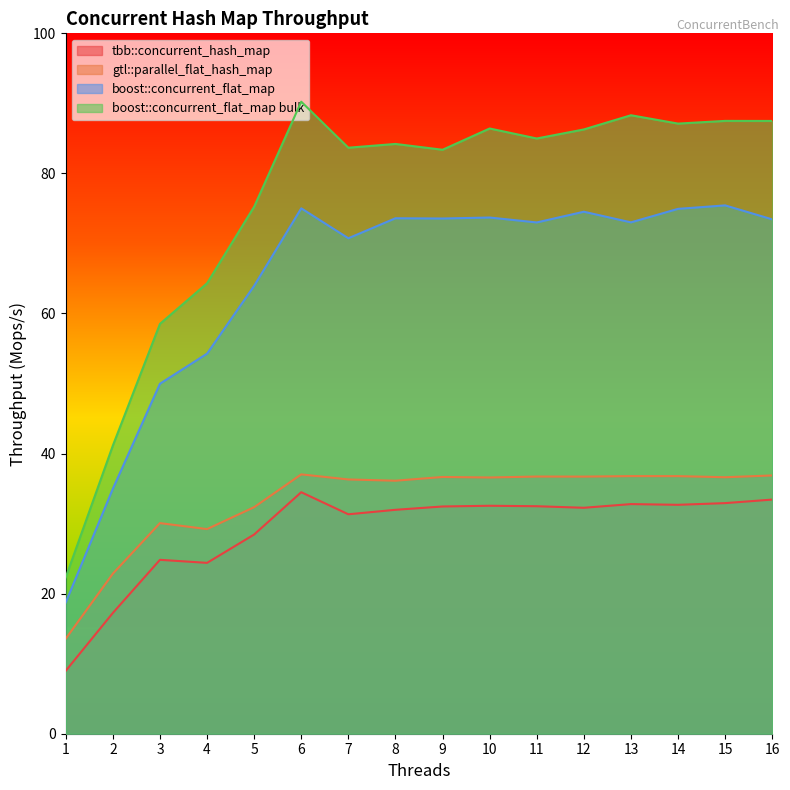

Rank the categories by gtl::parallel_flat_hash_map value from lowest to highest.

1, 2, 4, 3, 5, 8, 7, 10, 15, 9, 12, 11, 14, 13, 16, 6